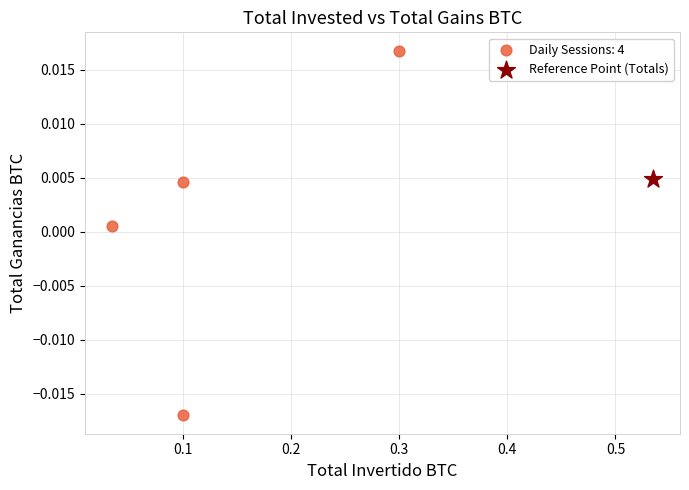

What are all the series names shown in the legend?

Daily Sessions: 4, Reference Point (Totals)